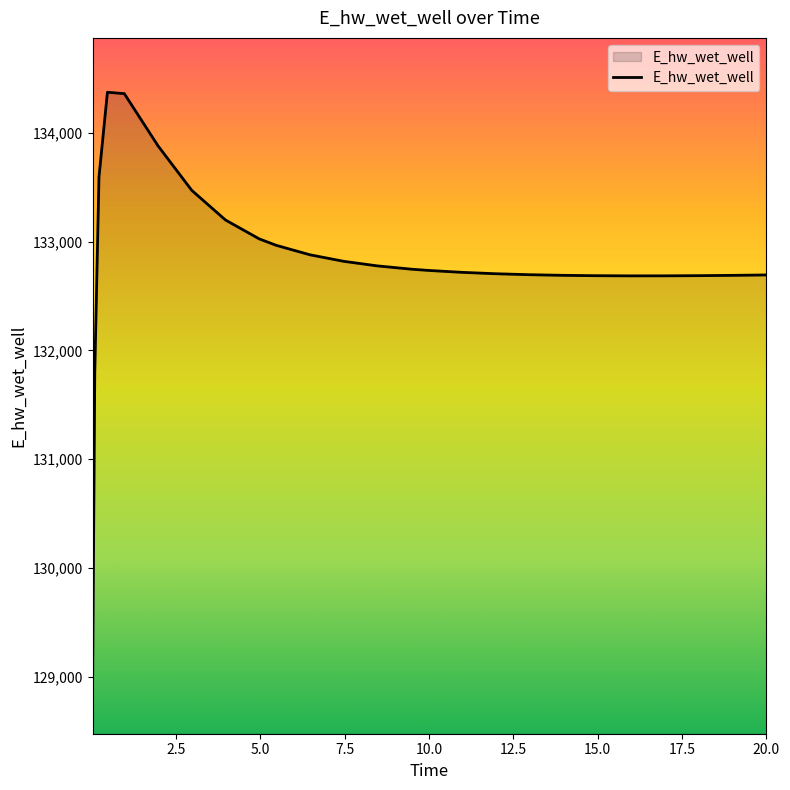

What is the difference between the maximum and minimum values?

5397.3